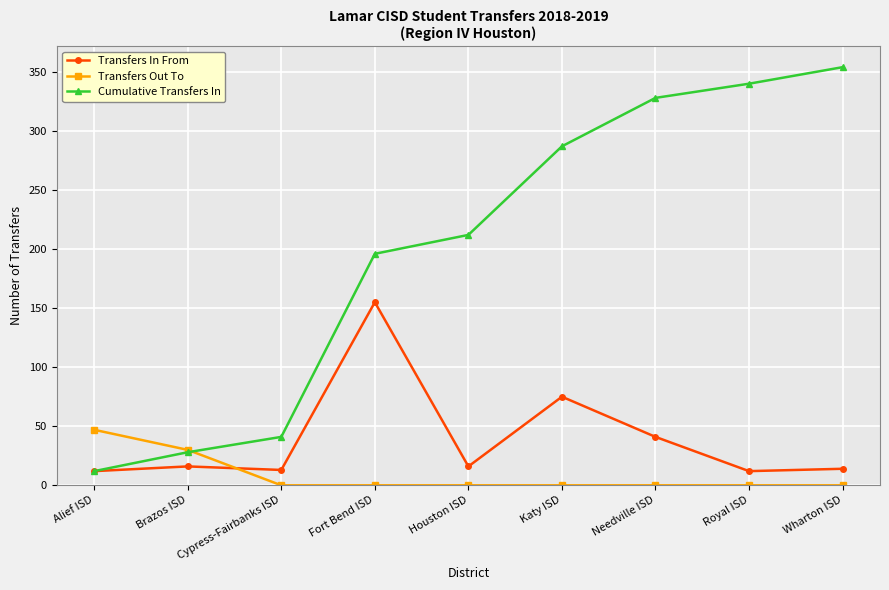

Where is the first local maximum for Transfers In From?

Brazos ISD